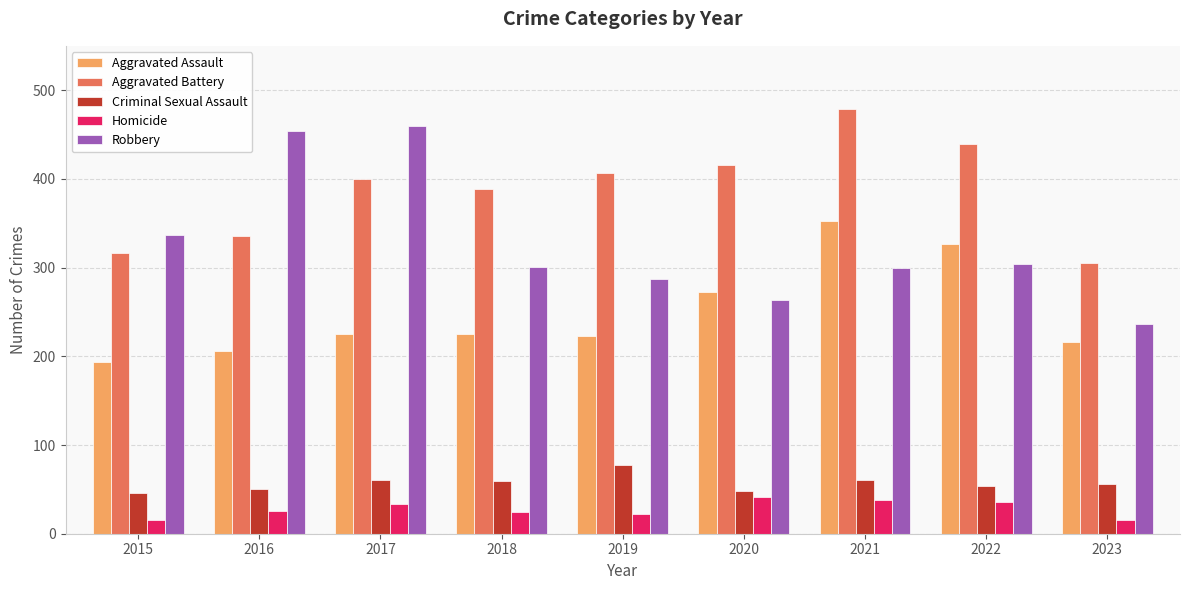

At 2021, list the series in order from largest to smallest.

Aggravated Battery, Aggravated Assault, Robbery, Criminal Sexual Assault, Homicide